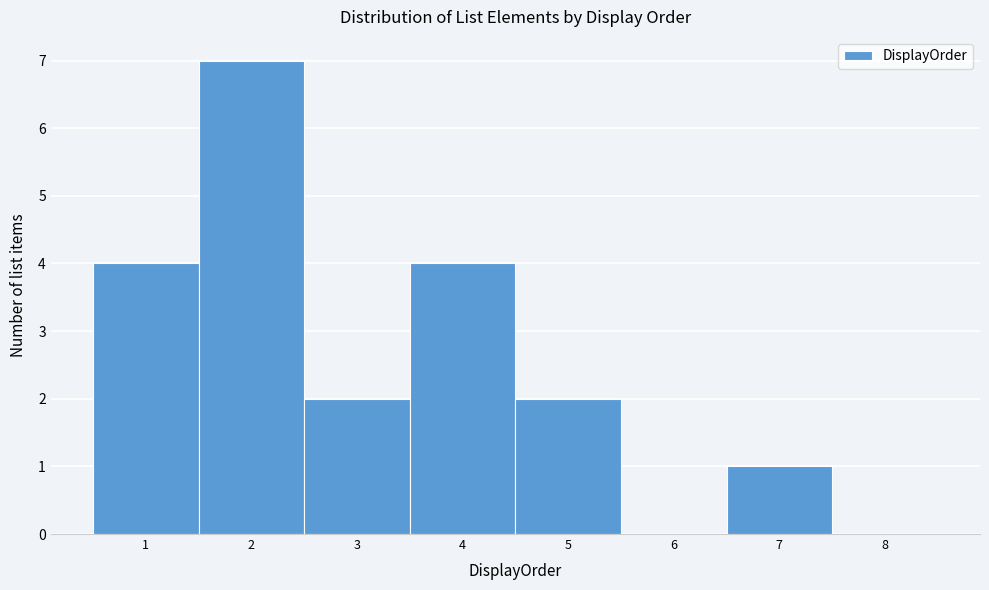

Reading left to right, transcribe this chart: for each bar, give the range it covers on the x-axis and its height. The values are not printed on the chart, so give them approximately, as read against the axis.

0.5 to 1.5: 4
1.5 to 2.5: 7
2.5 to 3.5: 2
3.5 to 4.5: 4
4.5 to 5.5: 2
5.5 to 6.5: 0
6.5 to 7.5: 1
7.5 to 8.5: 0